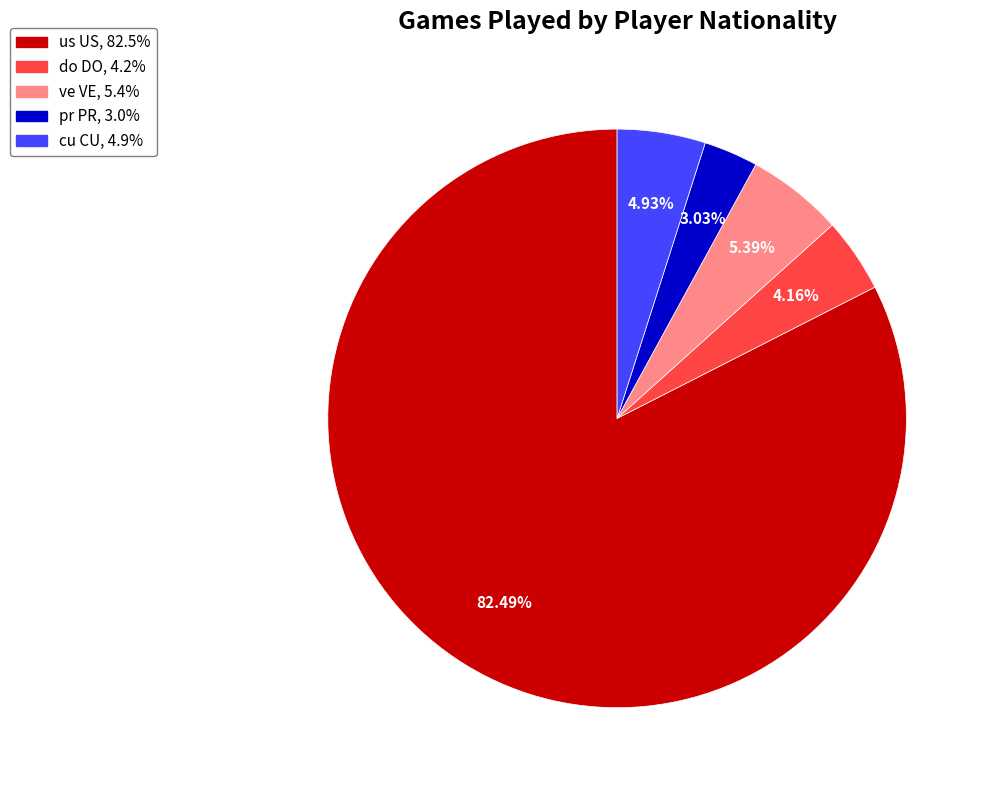

Which category has the smallest portion of the pie?

pr PR